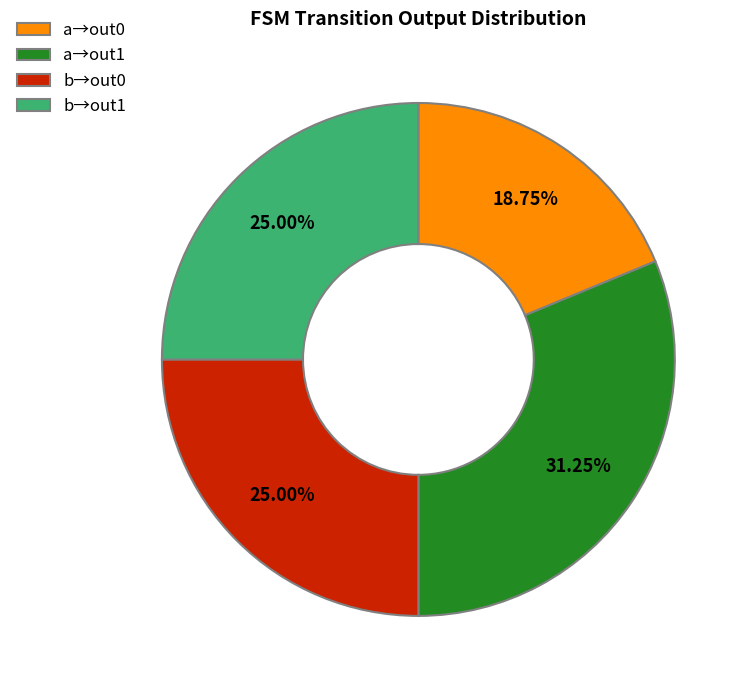

Which has a higher value, a→out1 or b→out0?

a→out1